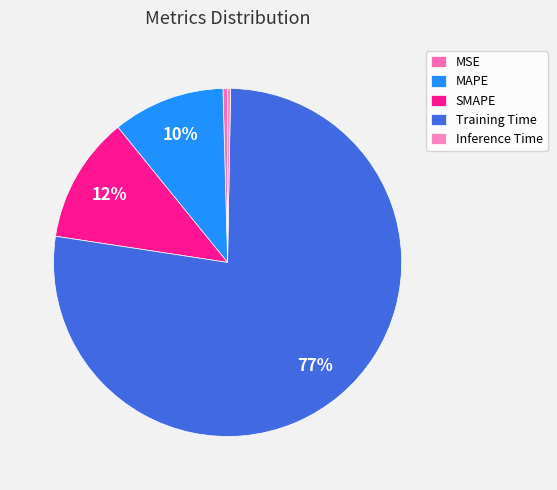

Rank the categories by value from highest to lowest.

Training Time, SMAPE, MAPE, MSE, Inference Time